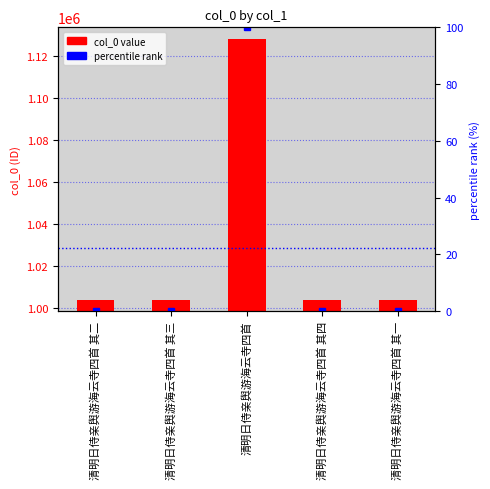

What are all the series names shown in the legend?

col_0, percentile rank